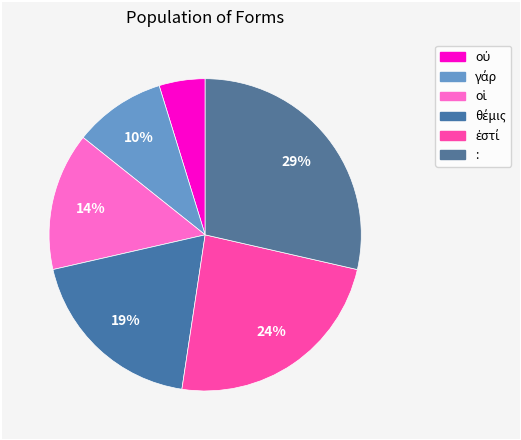

What is the smallest slice in the pie chart?

οὐ